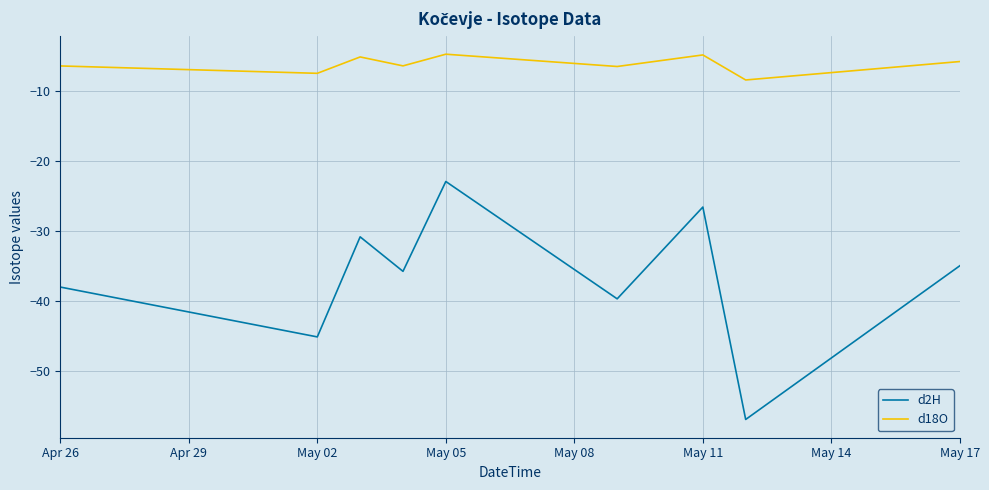

How many lines are shown in the chart?

2